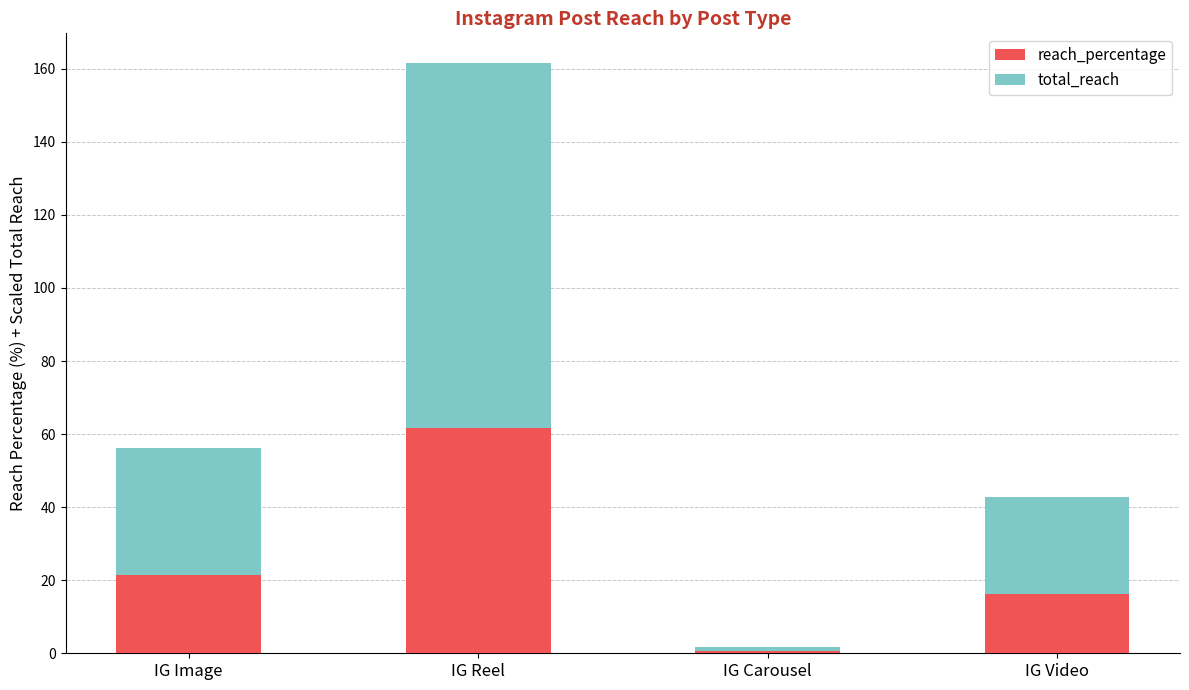

What is the sum of the reach_percentage values at IG Video and IG Image?

37.7